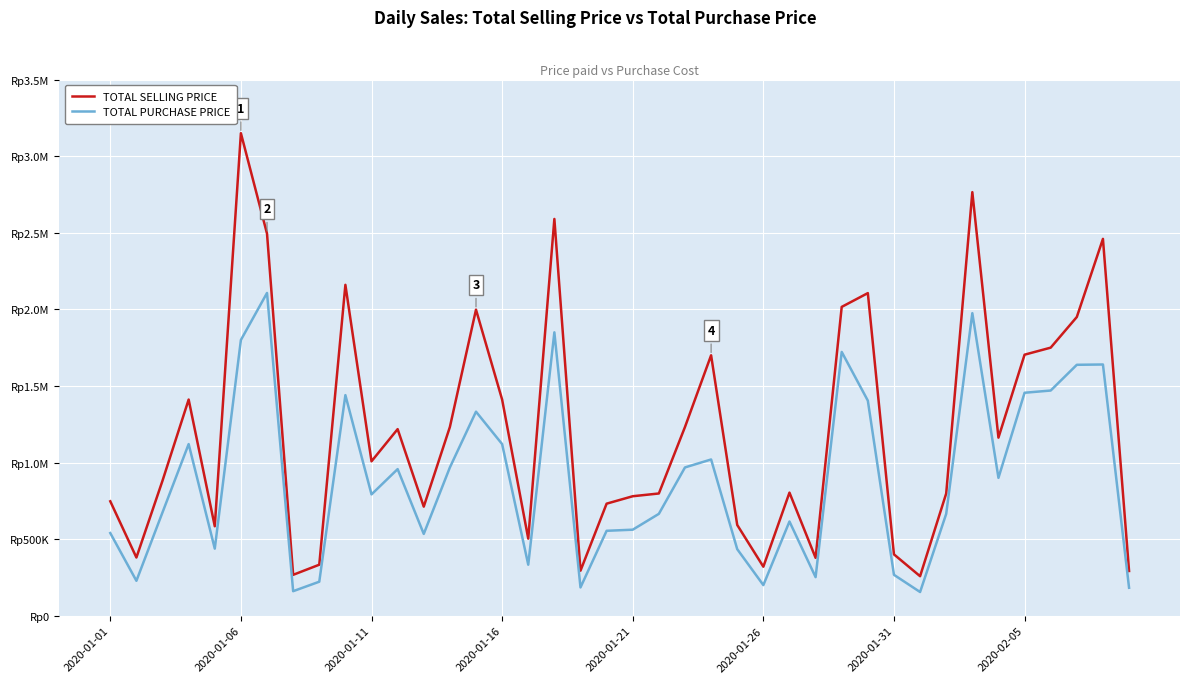

Does the chart have visible grid lines?

Yes